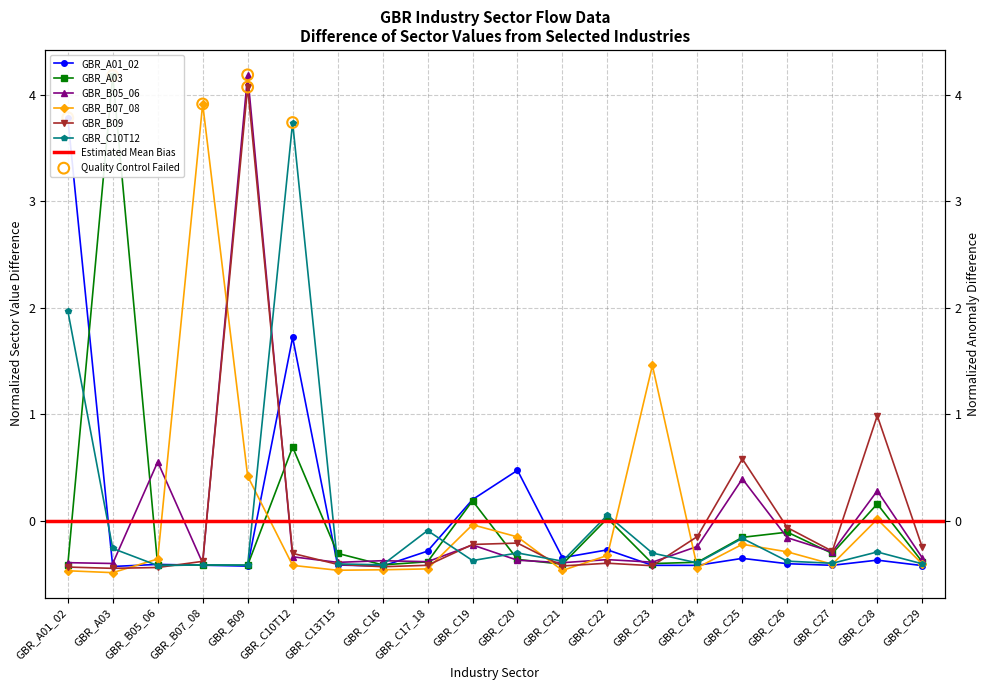

What is the total value across all series at GBR_C16?

-2.5